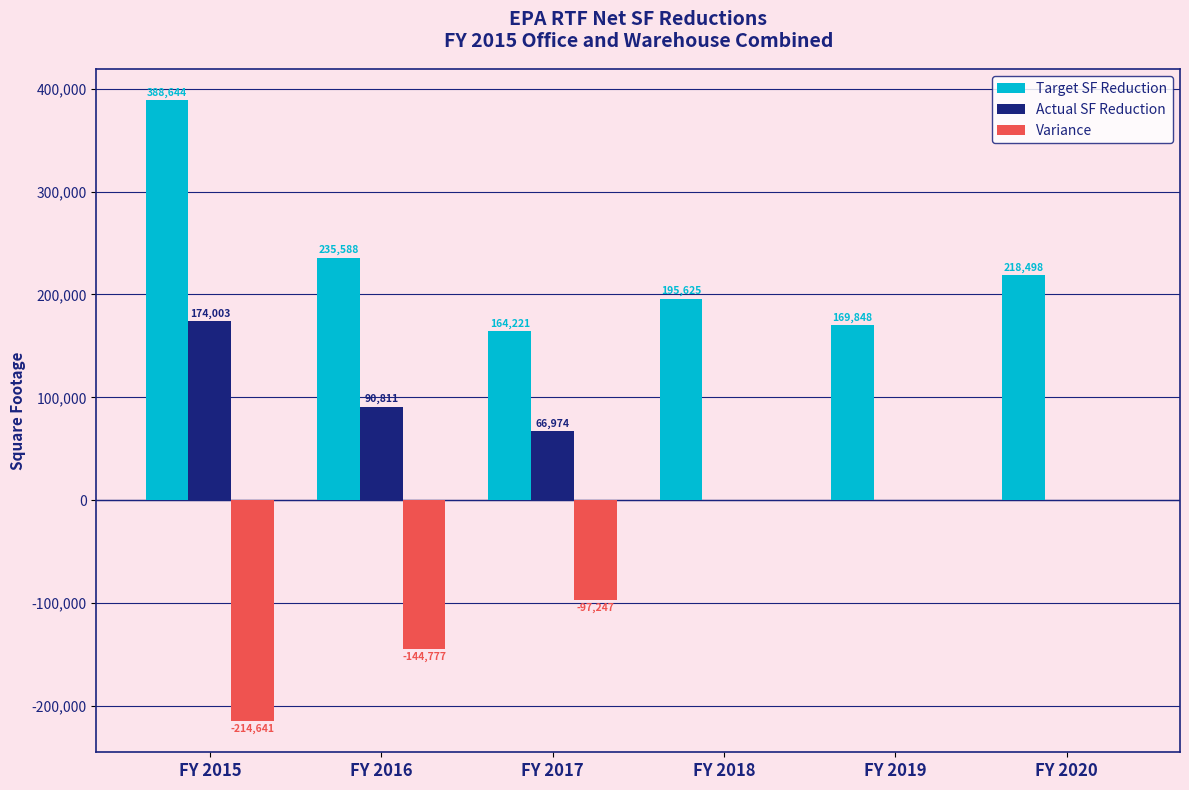

Reading left to right, transcribe all the data shown in this chart.

Target SF Reduction: FY 2015=388644	FY 2016=235588	FY 2017=164221	FY 2018=195625	FY 2019=169848	FY 2020=218498
Actual SF Reduction: FY 2015=174003	FY 2016=90811	FY 2017=66974	FY 2018=0	FY 2019=0	FY 2020=0
Variance: FY 2015=-214641	FY 2016=-144777	FY 2017=-97247	FY 2018=0	FY 2019=0	FY 2020=0